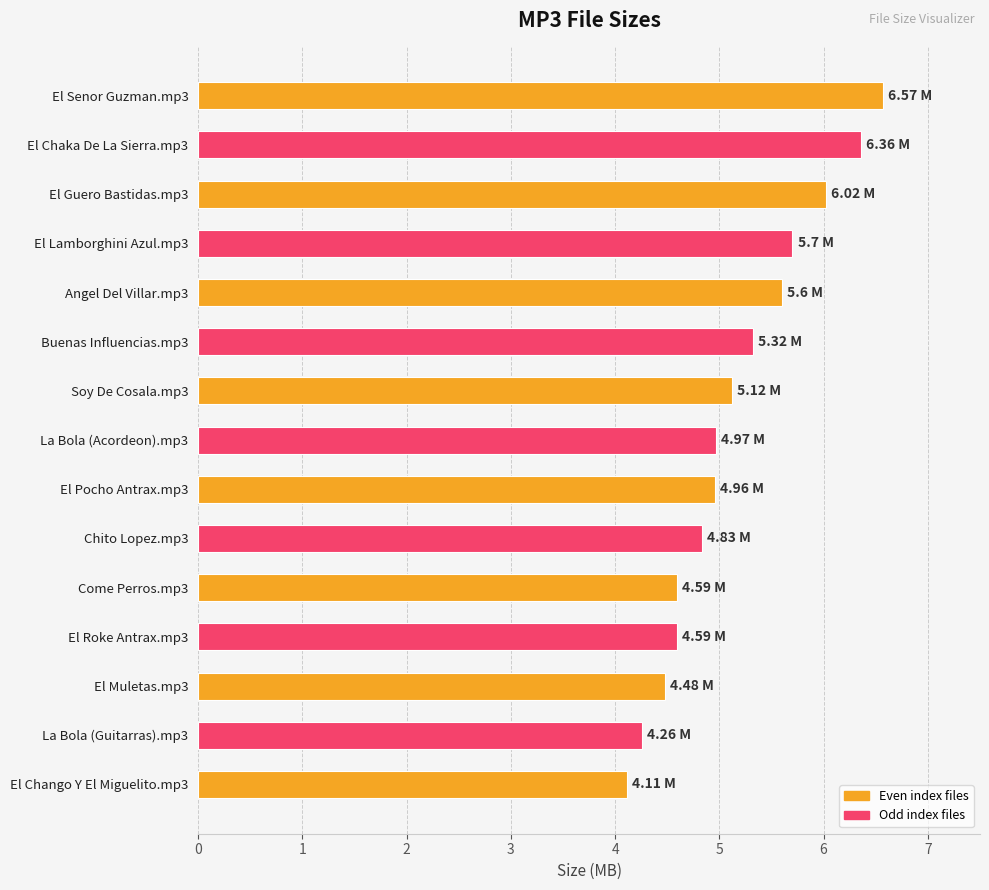

What is the average value?

5.2